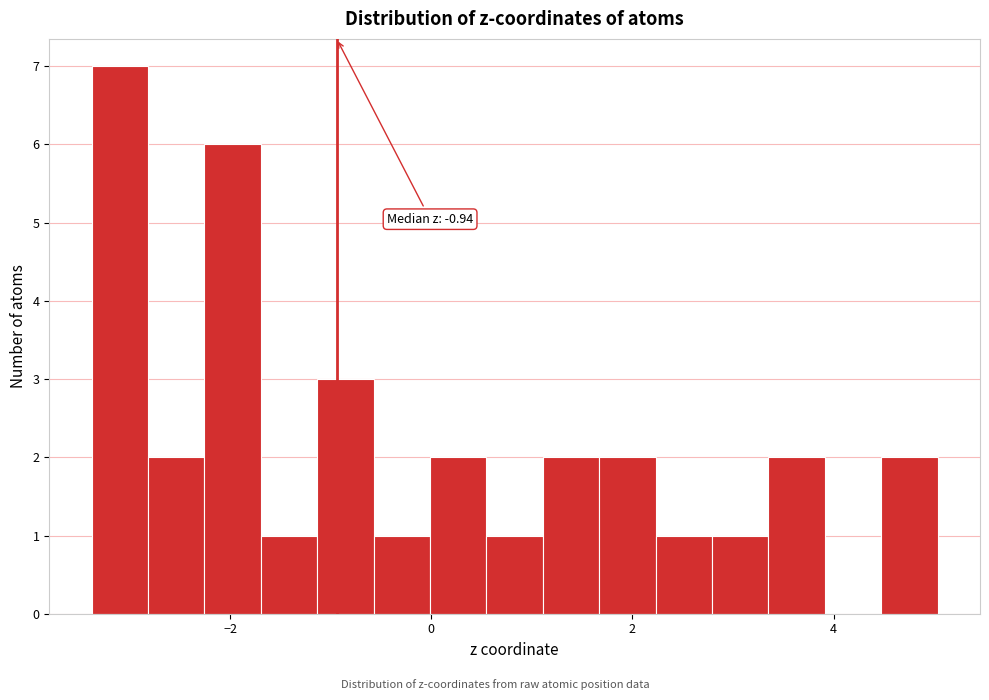

Read against the x-axis, roughly where is the centre of the tallest bar?

-3.0